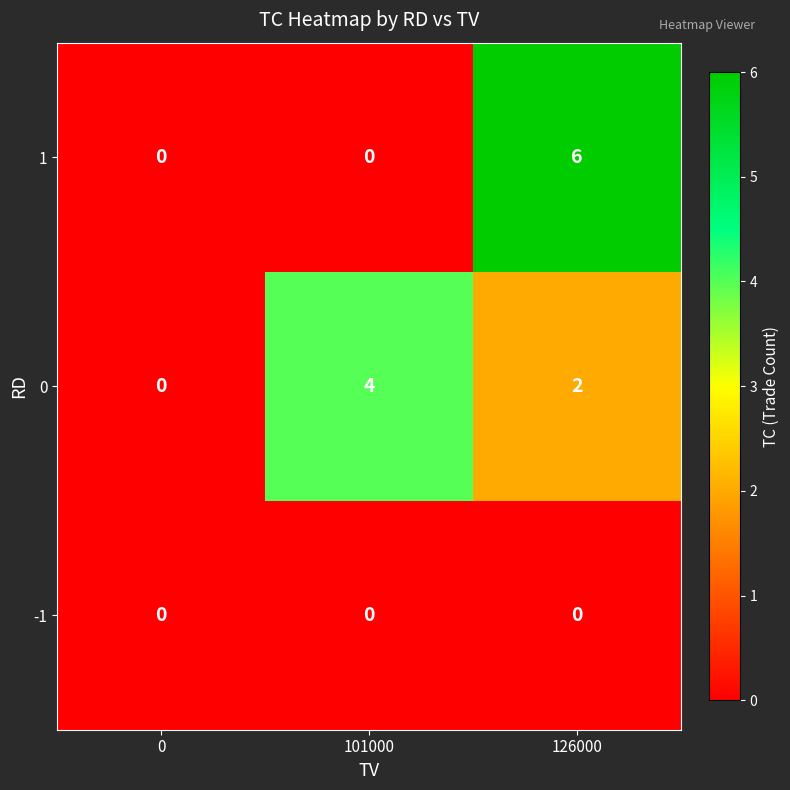

What is the difference between the highest and lowest values at 101000?

4